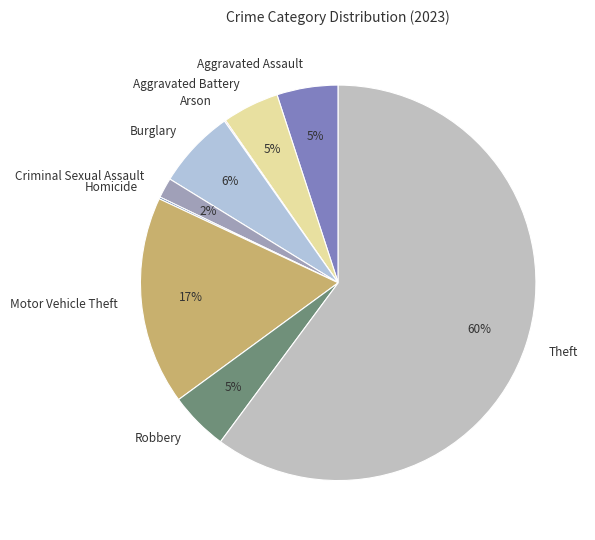

What percentage is the Theft slice, to the nearest percent?

60%